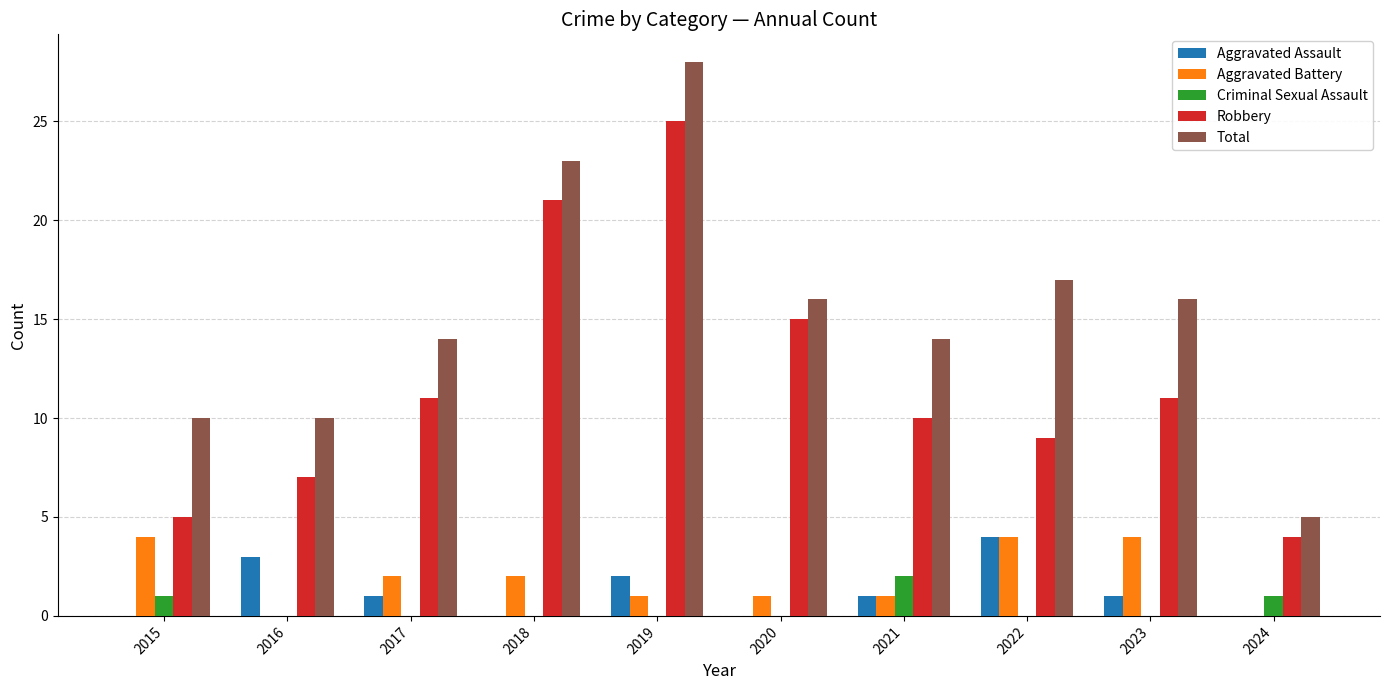

What is the spread (max minus min) of values at 2021?

13